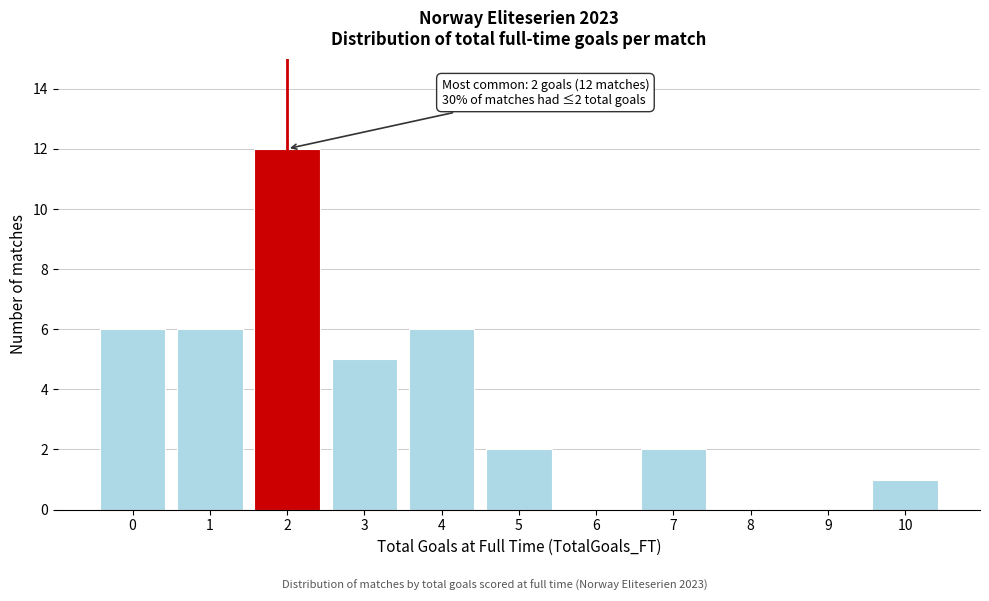

Reading left to right, list all the values displayed in this chart.

0=6	1=6	2=12	3=5	4=6	5=2	6=0	7=2	8=0	9=0	10=1